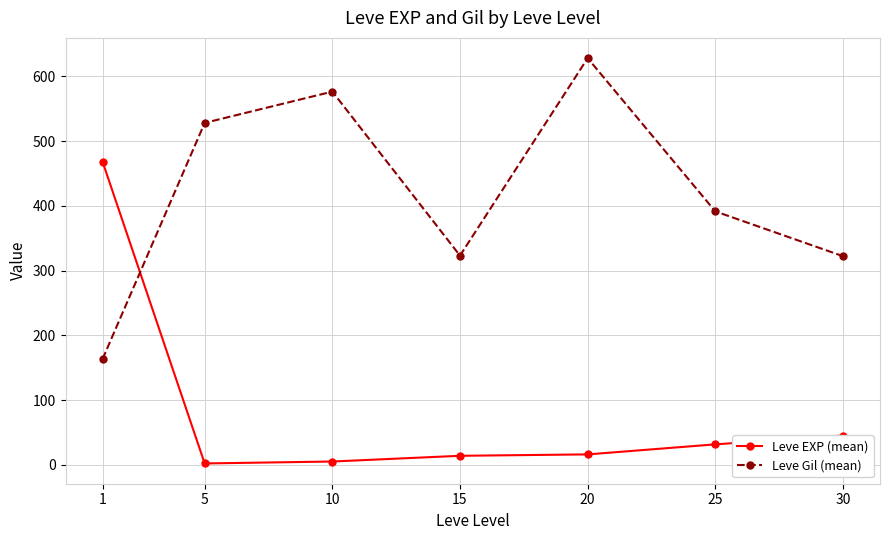

What is the sum of the Leve Gil (mean) values at 20 and 5?

1156.7